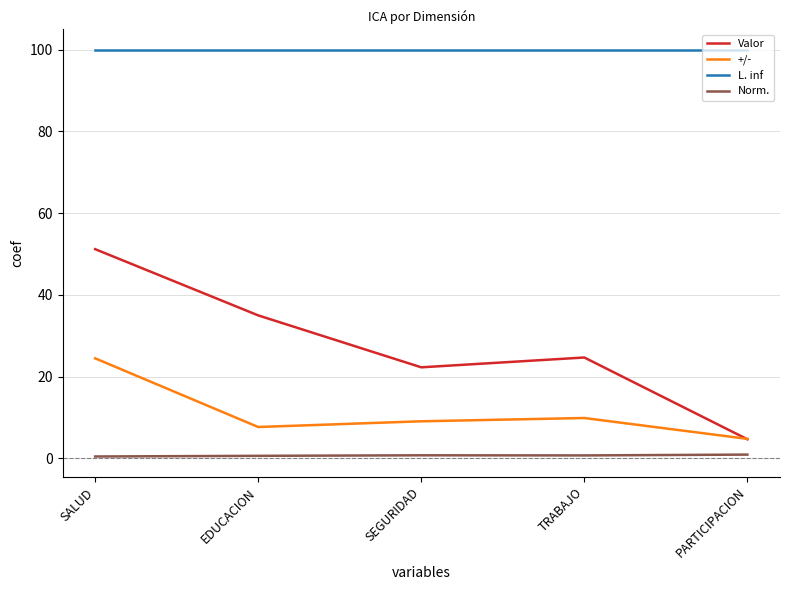

True or false: Valor has more than 0 interior local peaks.

True